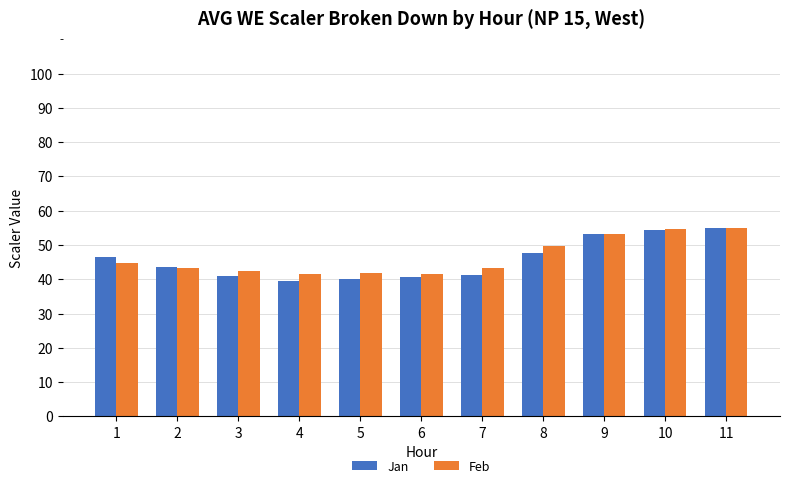

What is the sum of the Feb values at 9 and 5?

95.1